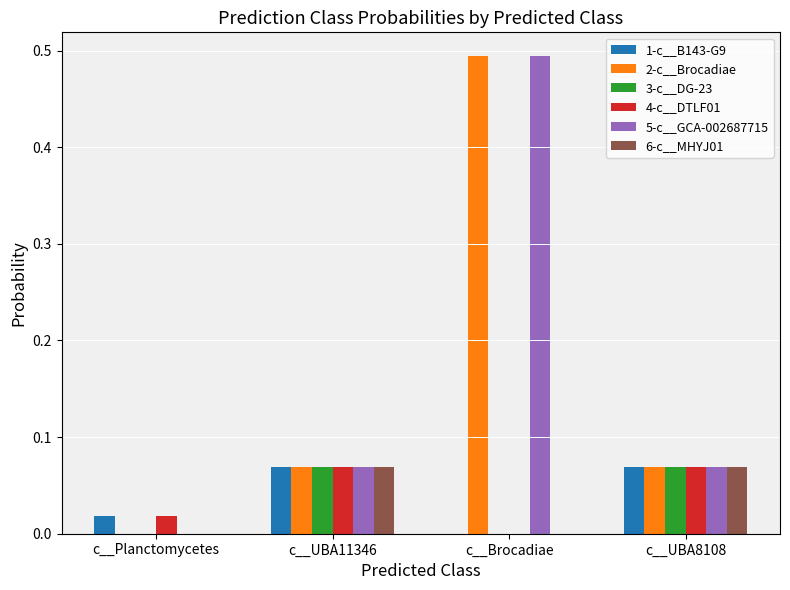

At which category is the sum across all series the highest?

c__Brocadiae